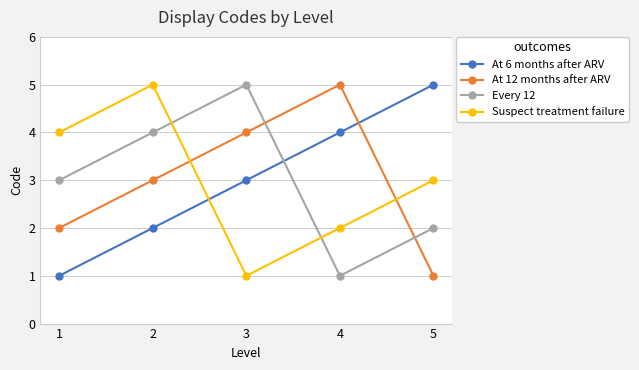

True or false: Every 12 has more than 2 points higher than both neighbors.

False